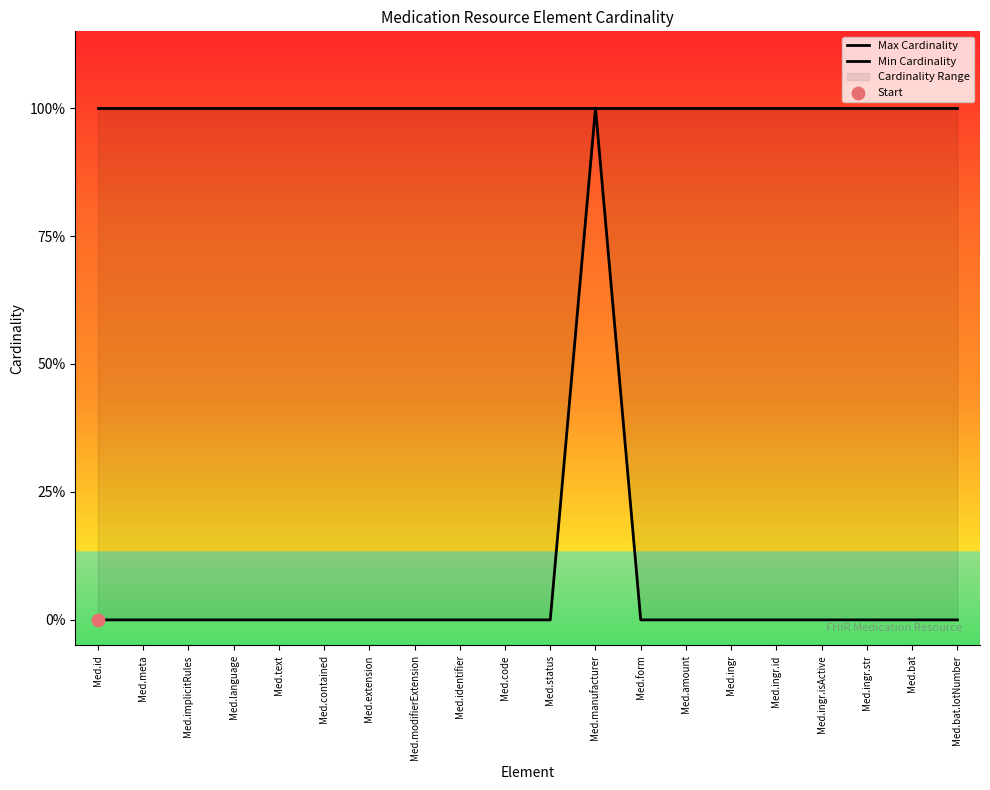

Which series reaches the maximum Y coordinate?

Max Cardinality